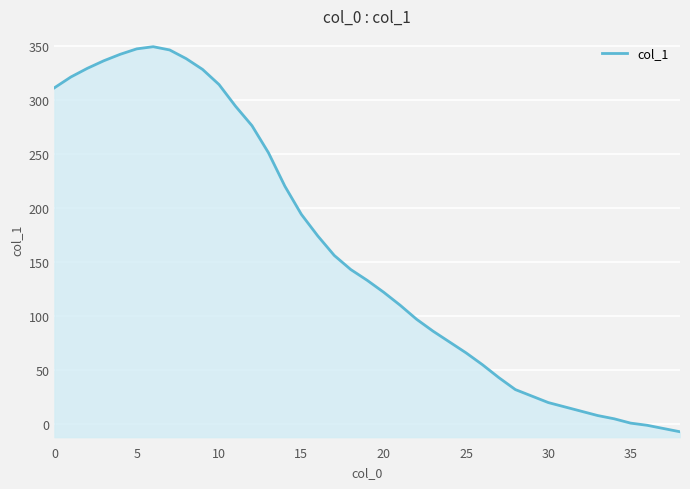

What is the change in value from 27 to 37?

-47